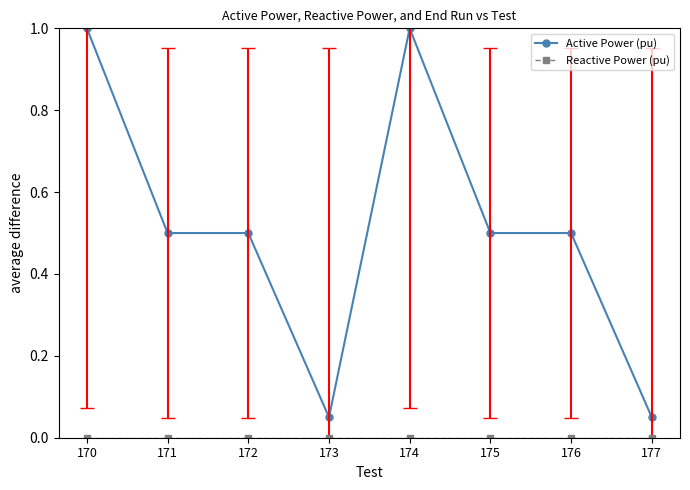

What is the total value across all series at 176?

0.5